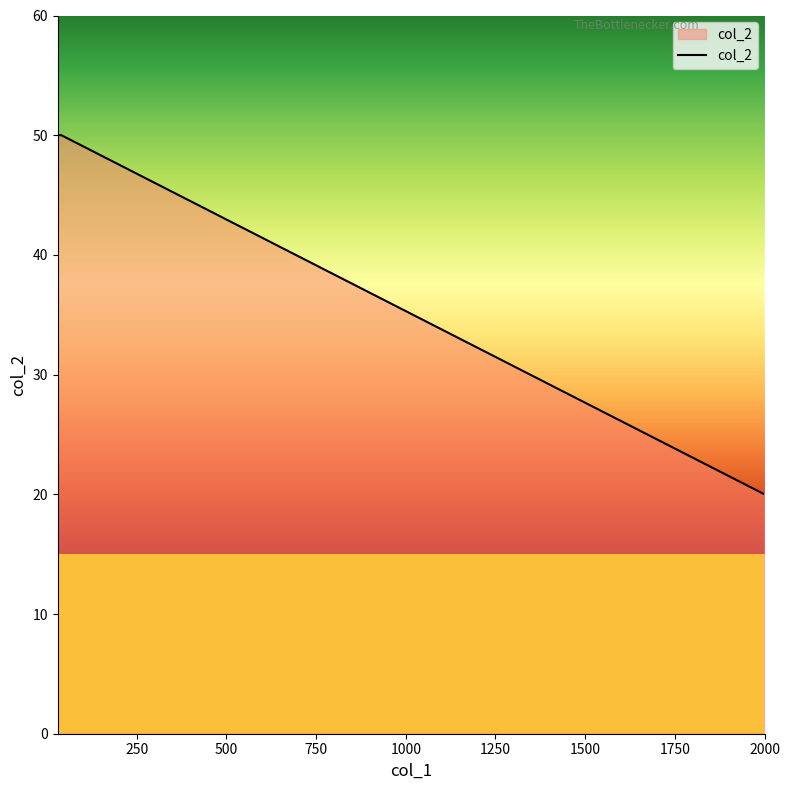

How many lines are shown in the chart?

1